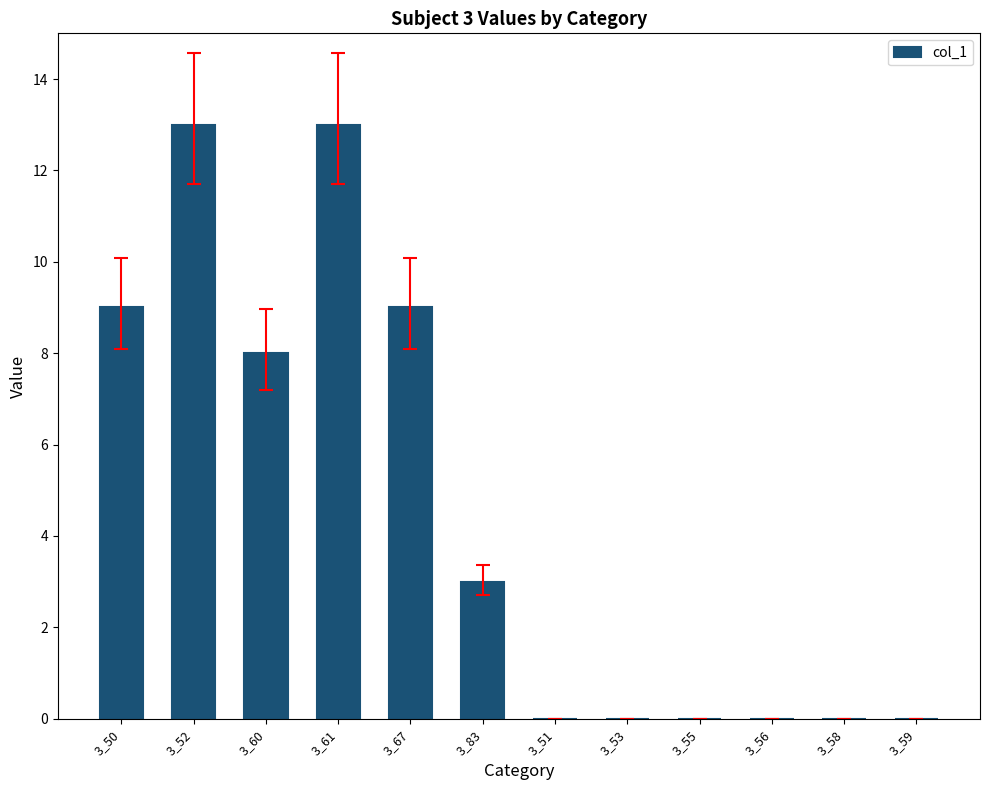

What is the maximum value shown in the chart?

13